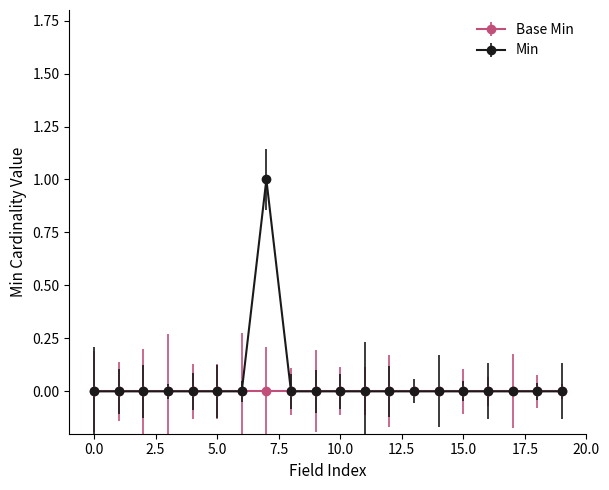

What is the greatest value displayed?

1